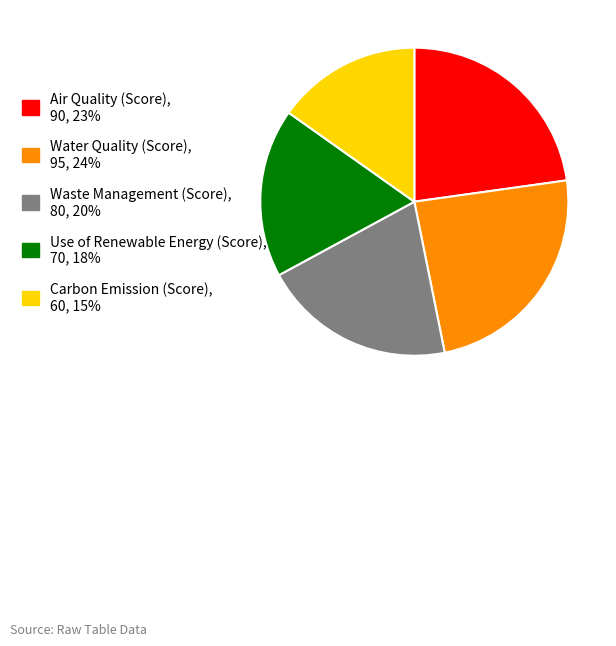

Rank the categories by value from lowest to highest.

Carbon Emission (Score), Use of Renewable Energy (Score), Waste Management (Score), Air Quality (Score), Water Quality (Score)